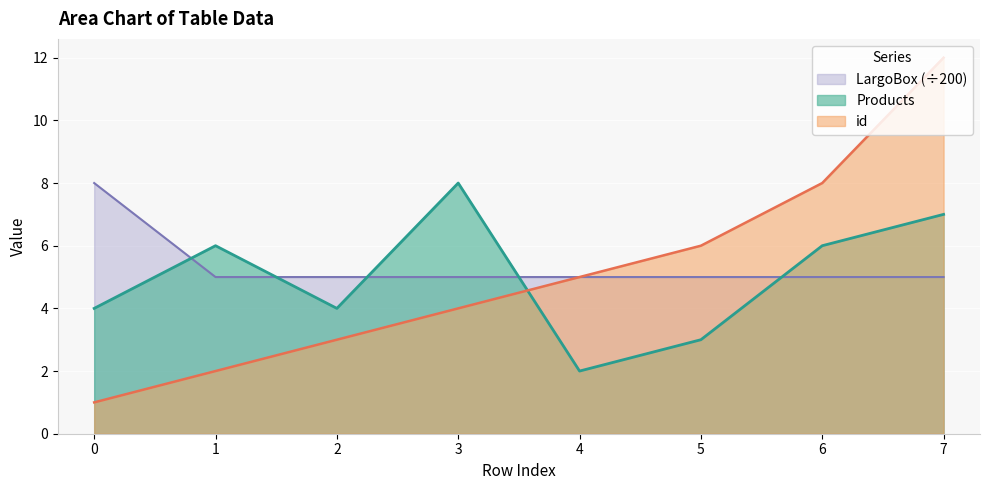

What is the value of the id point at the 6th from the left?

6